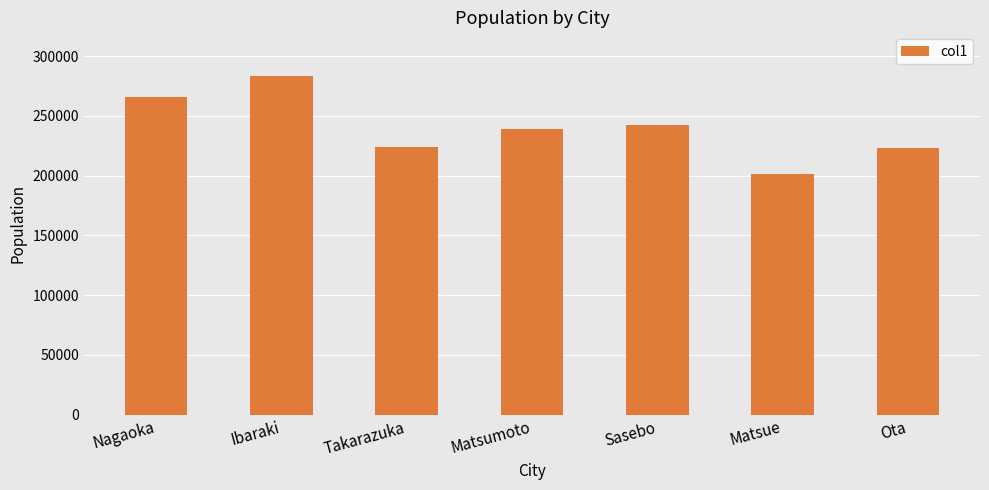

Does the chart contain any negative values?

No